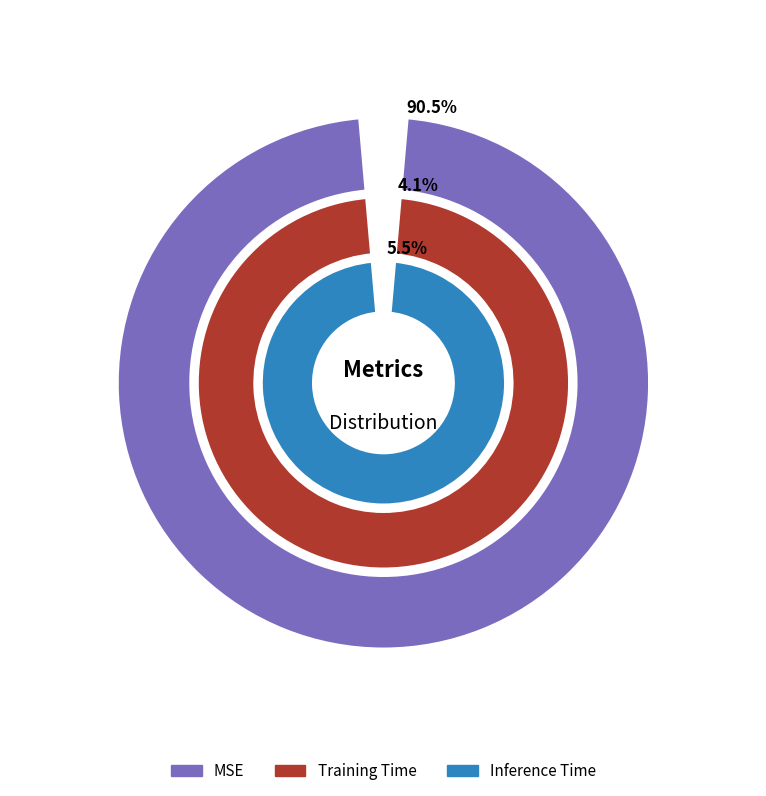

Combined, what portion of the pie is MSE and Training Time?

94.5%